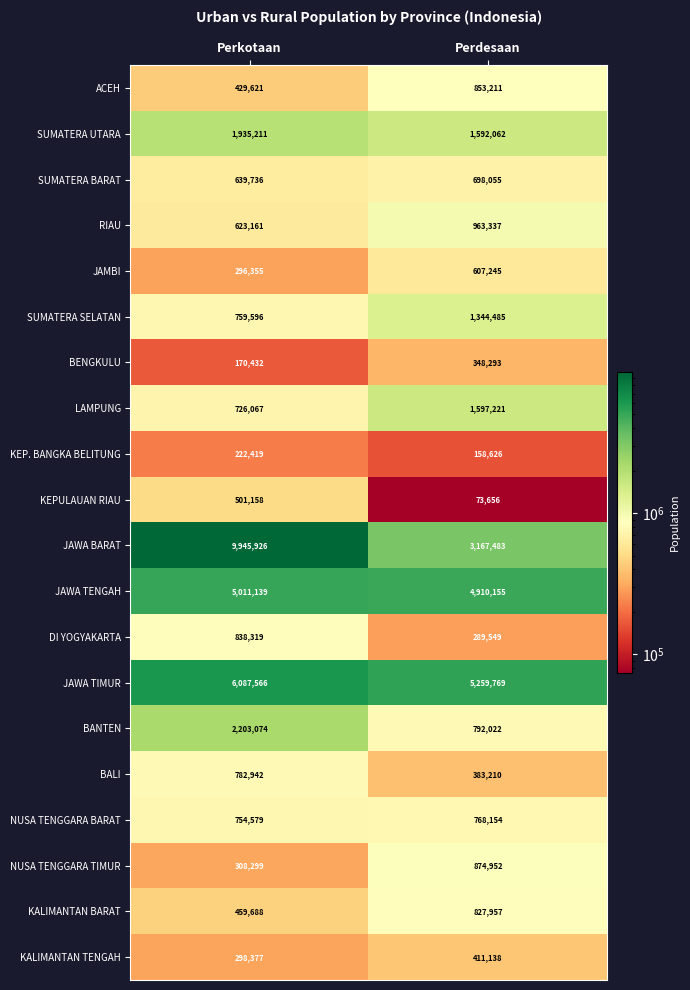

Which category has the highest value in the NUSA TENGGARA TIMUR series?

Perdesaan